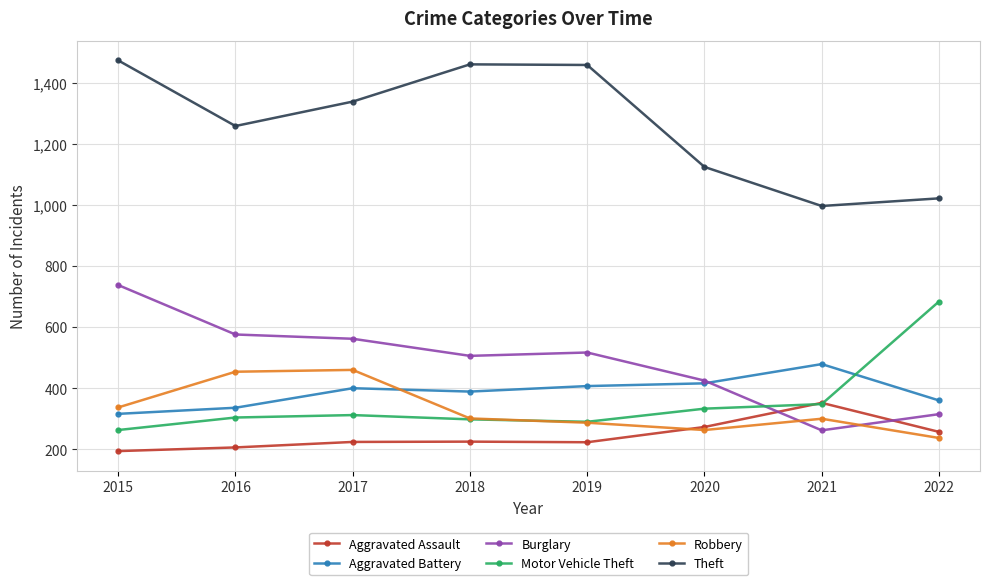

Is it true that Theft equals 2251 at 2016?

False